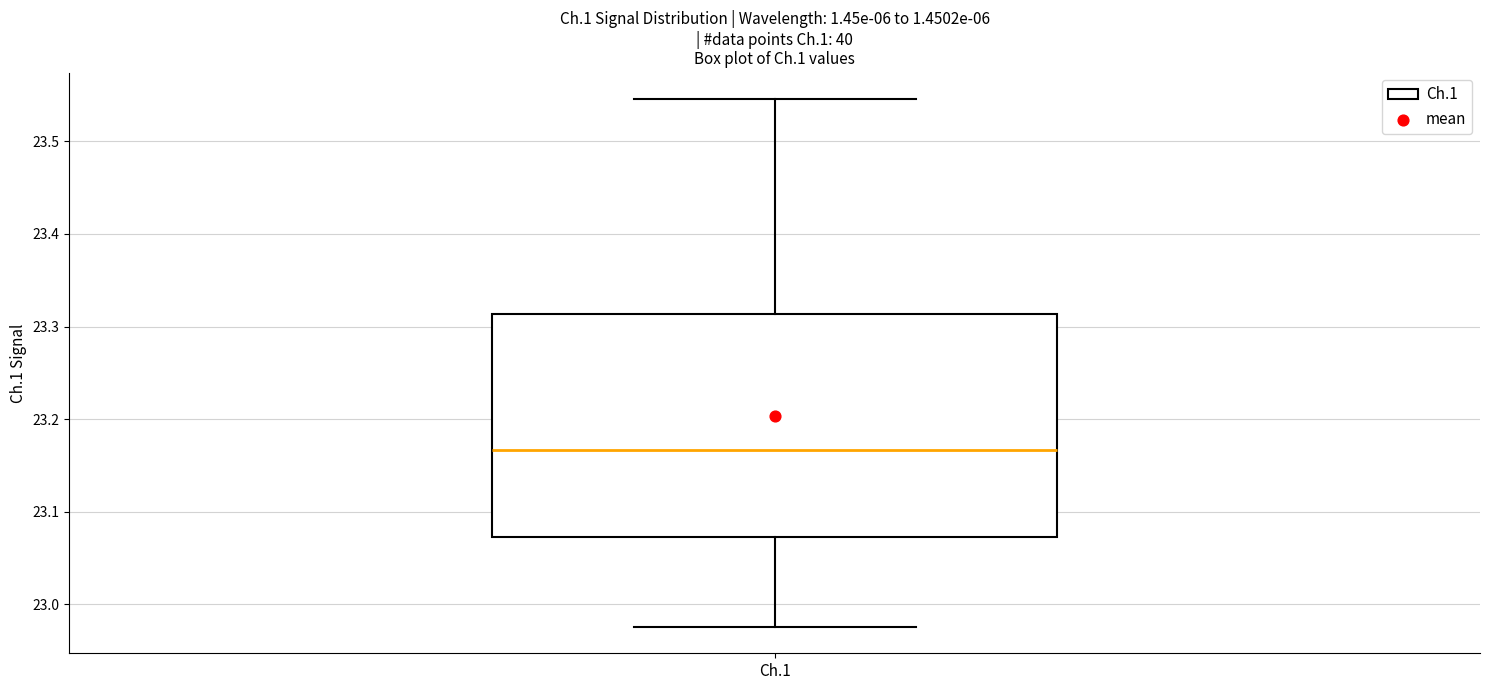

Transcribe this box plot: give where the median line is, the range the box spans, and where the two whiskers end, as read against the y-axis. The values are not printed on the chart, so give them approximately, as read against the axis.

median 23.17, box 23.07 to 23.31, whiskers 22.98 to 23.55